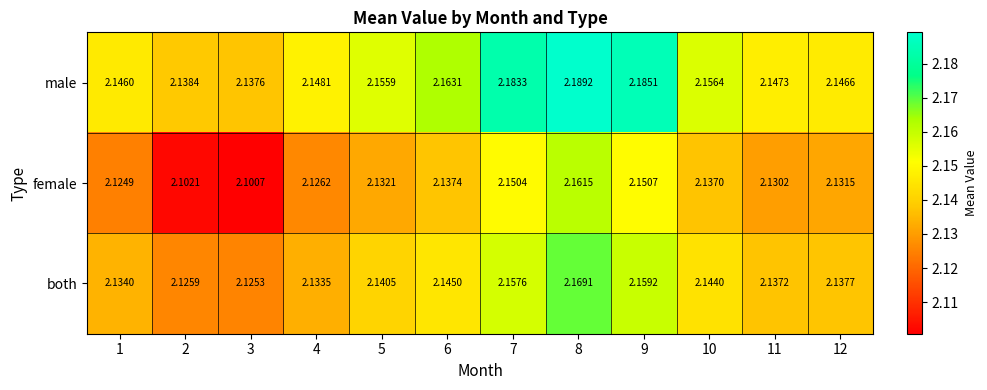

Rank the series by their maximum value, from lowest to highest.

female, both, male